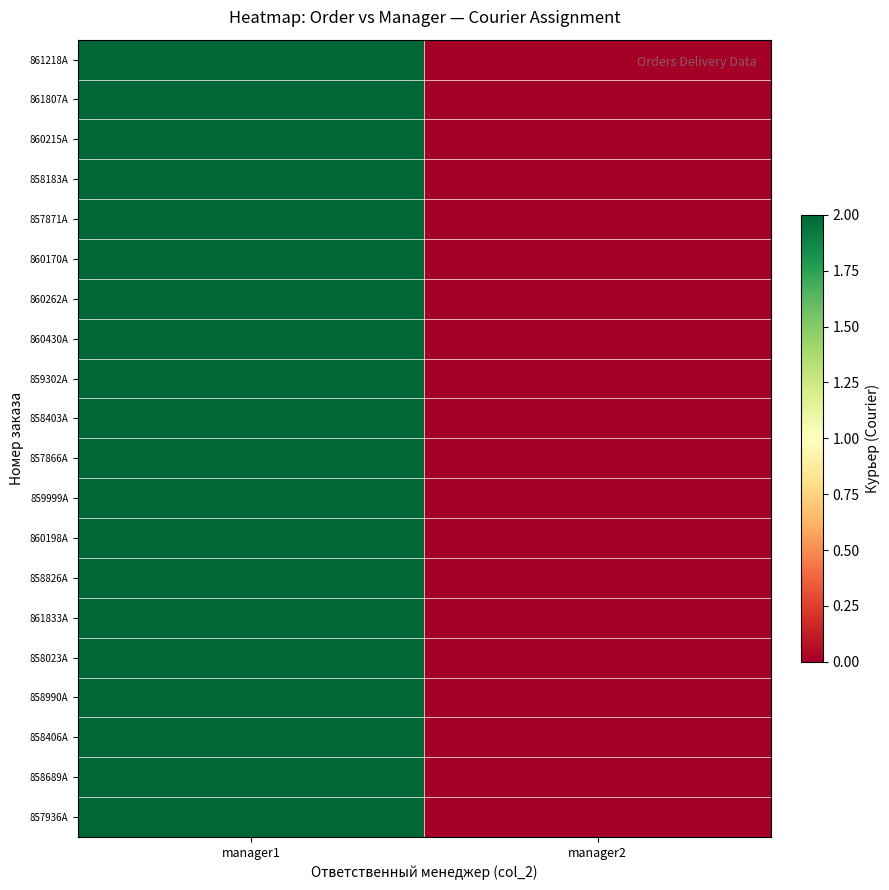

Between manager1 and manager2, which is larger?

manager1